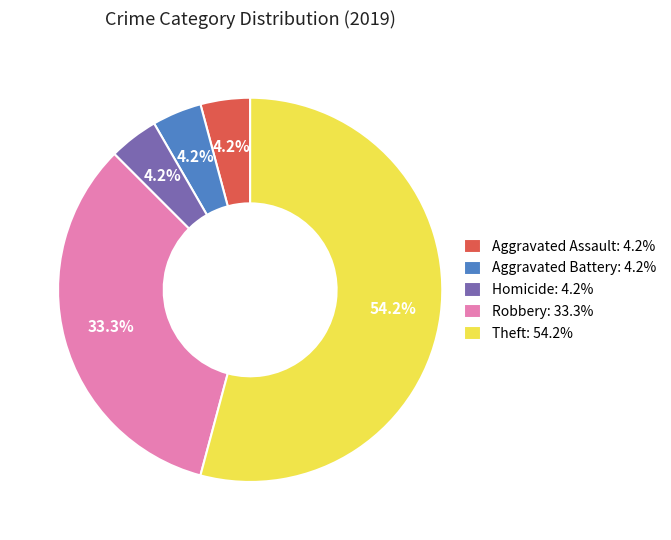

Which category has the biggest portion of the pie?

Theft: 54.2%